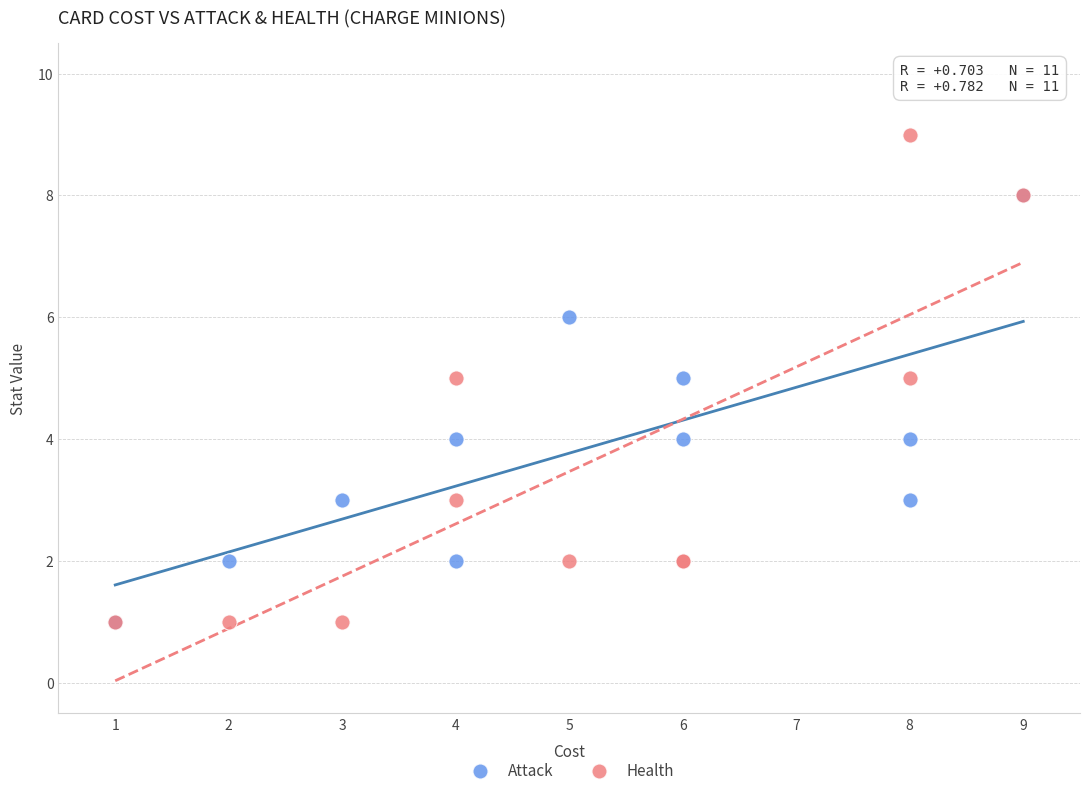

What are all the series names shown in the legend?

Attack, Health